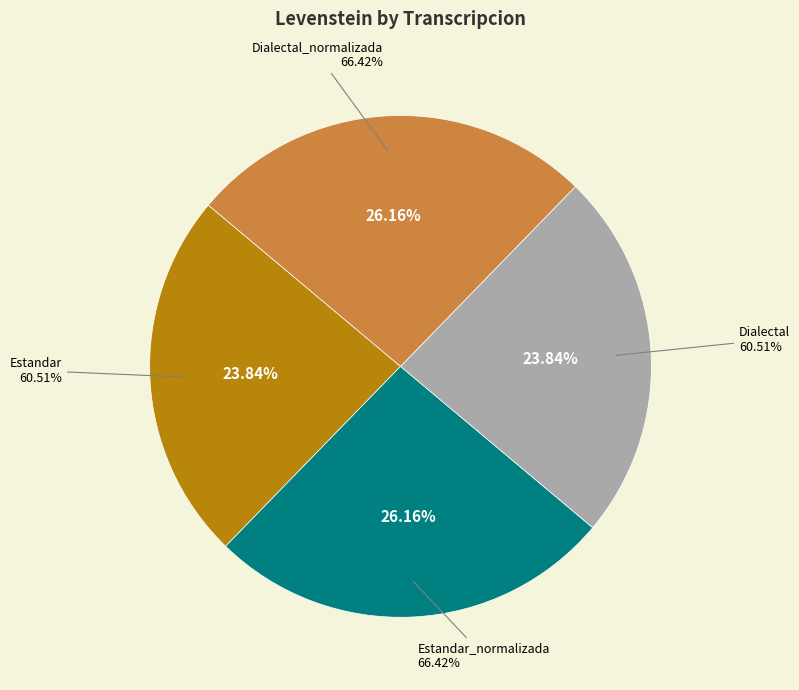

Approximately how many times larger is the value at Dialectal compared to Dialectal_normalizada?

0.9